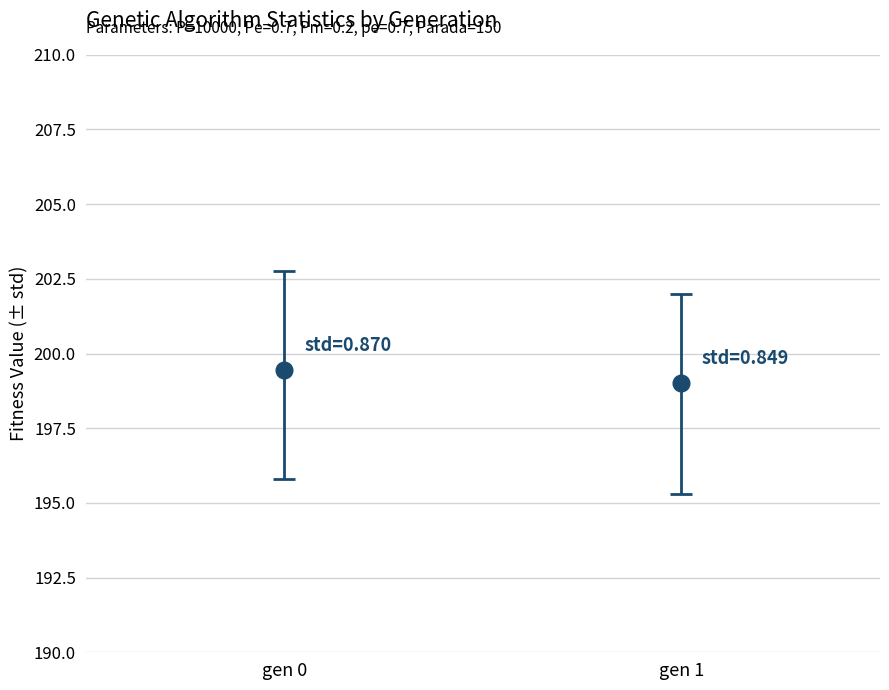

At which label is max closest to 202?

gen 1